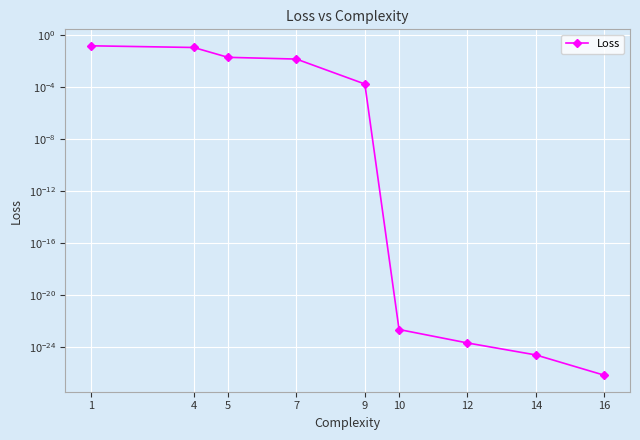

List the labels in order of value, largest first.

1, 4, 5, 7, 9, 10, 12, 14, 16